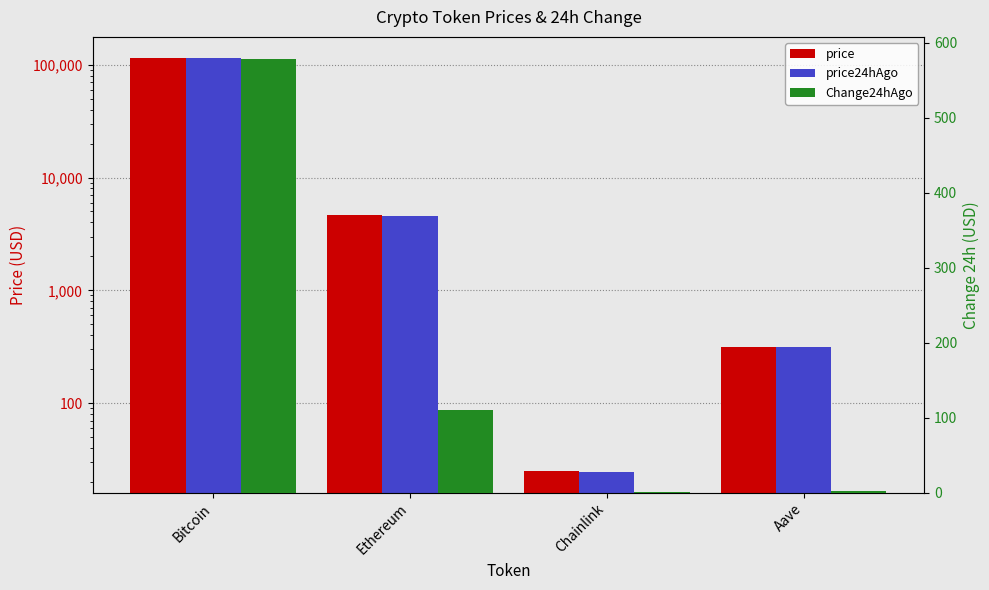

What is the approximate value of price24hAgo at Aave?

312.4